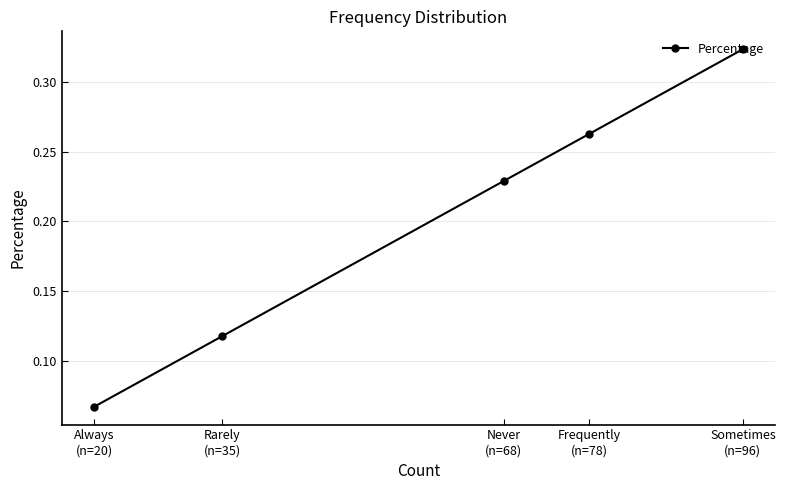

What is the label of the 4th point from the right?

Rarely
(n=35)